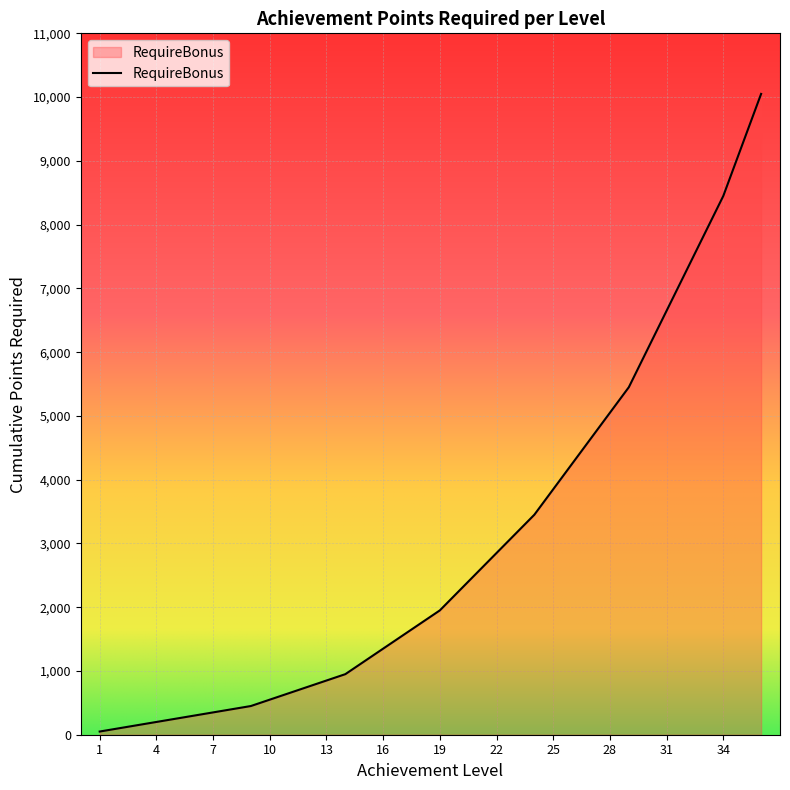

How many categories are shown in the chart?

36